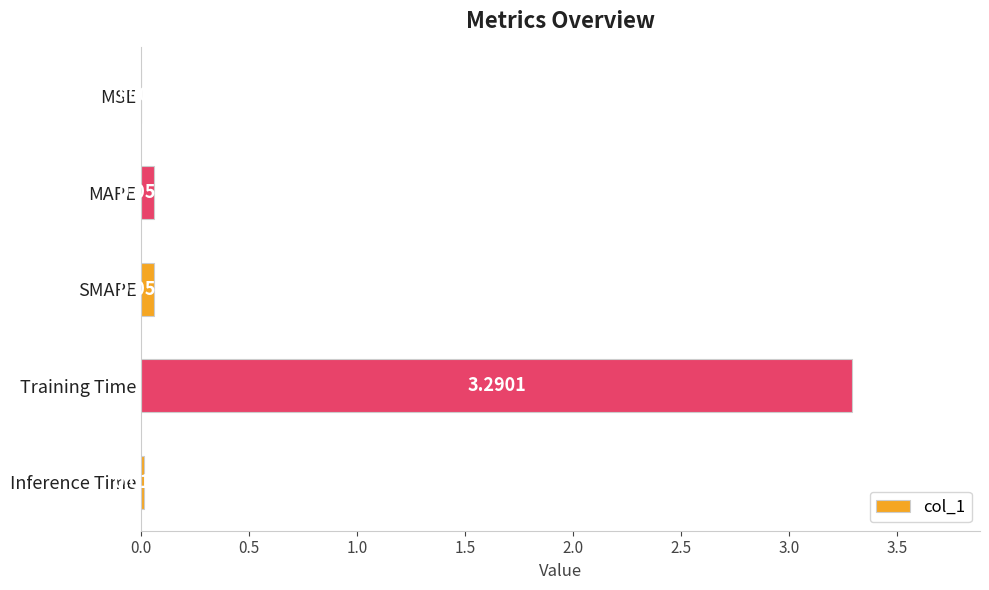

What is the change in value from MSE to Training Time?

+3.3